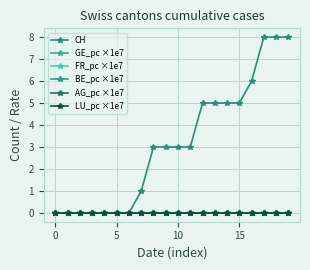

Does the chart display data point markers on the line(s)?

Yes